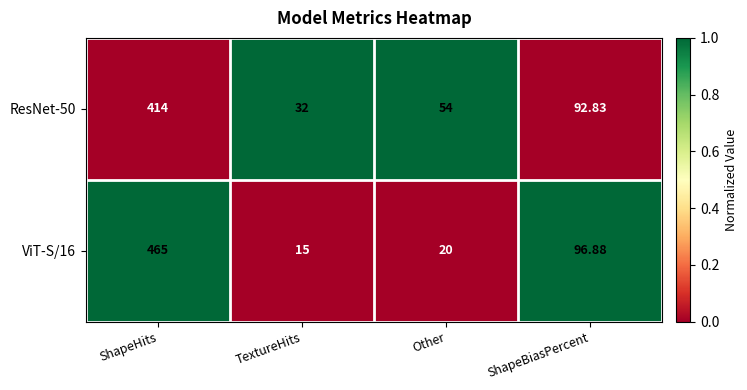

At which label does ViT-S/16 first exceed 96?

ShapeHits